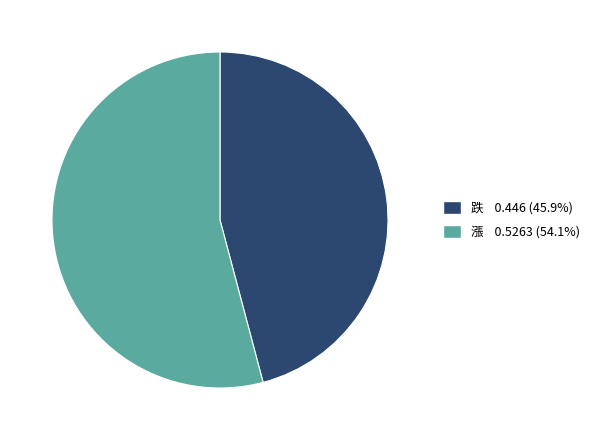

Is the sum of 跌 and 漲 greater than half?

Yes